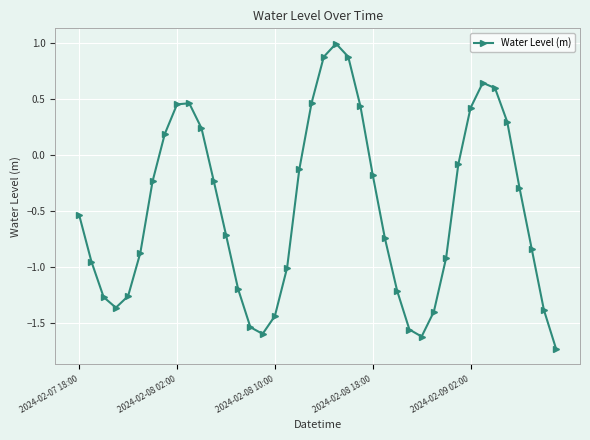

How many positive values are there?

13